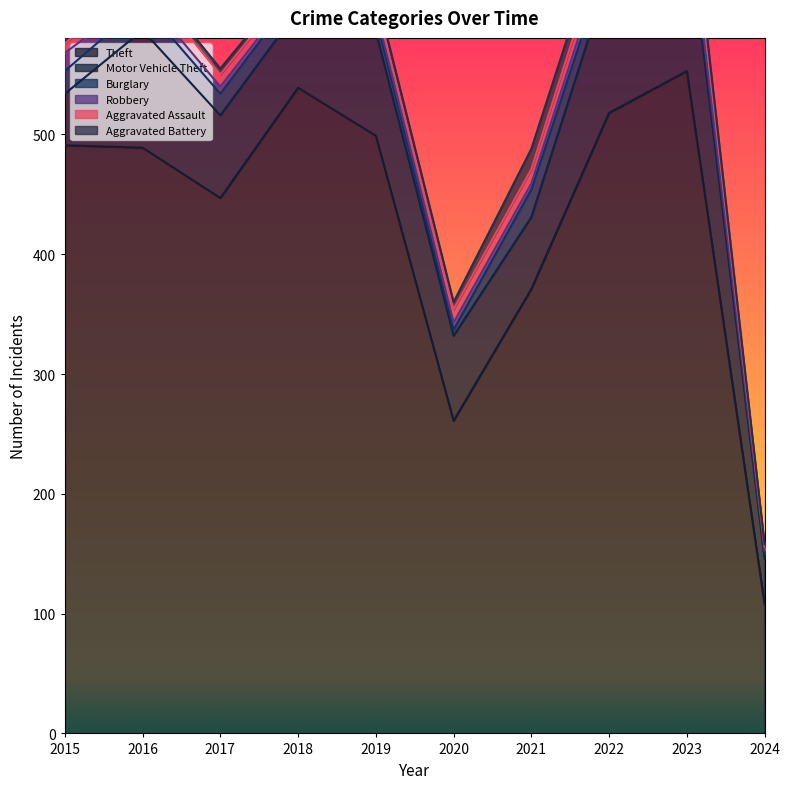

At which label does Burglary first exceed 16?

2015